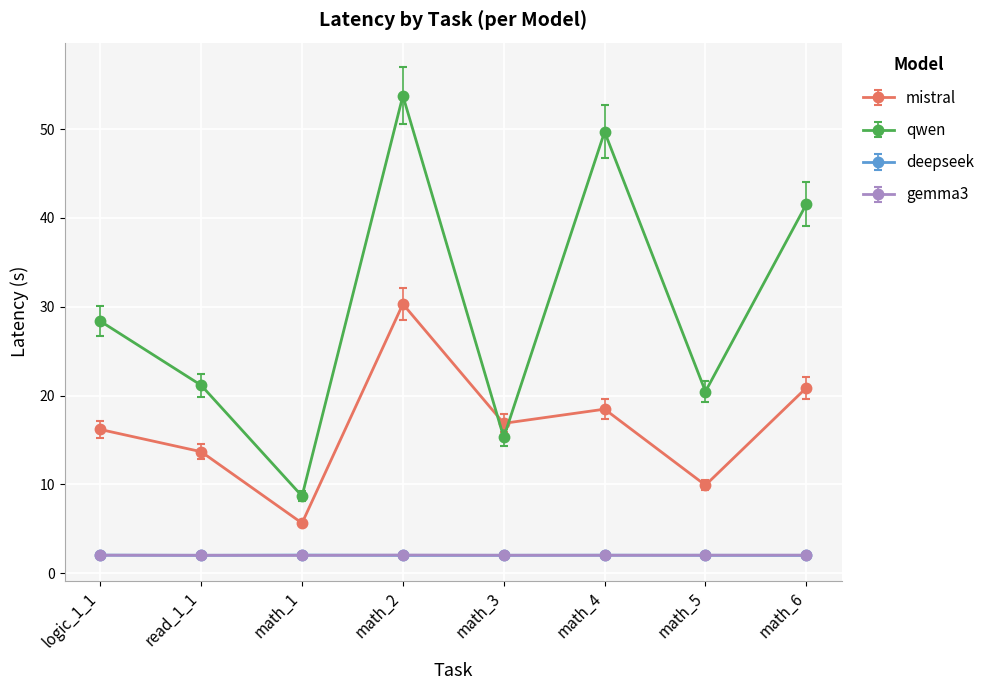

At which category does mistral reach its first local peak?

math_2